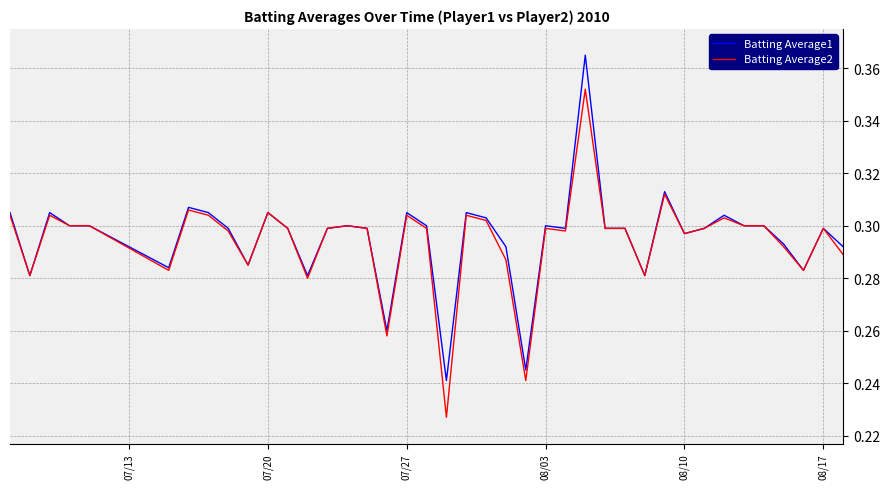

List the series in order of their peak value, lowest first.

Batting Average2, Batting Average1